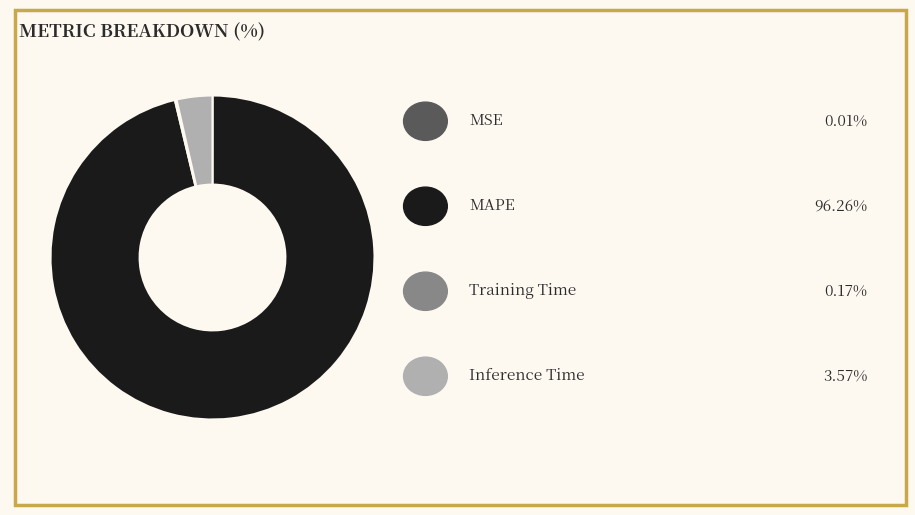

Does any single category account for the majority?

Yes